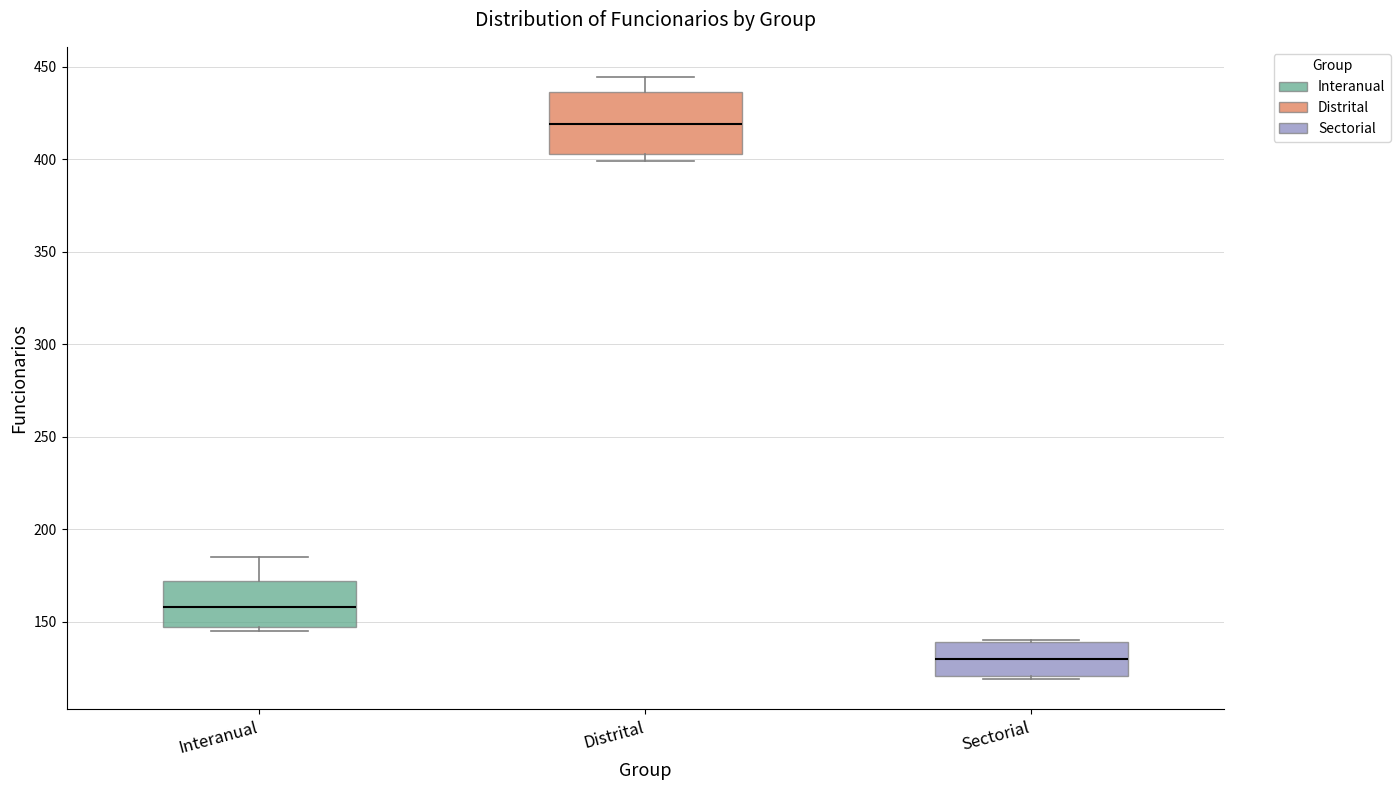

Where does the upper whisker of the box for Distrital end on the y-axis? The values are not printed on the chart, so give them approximately, as read against the axis.

445